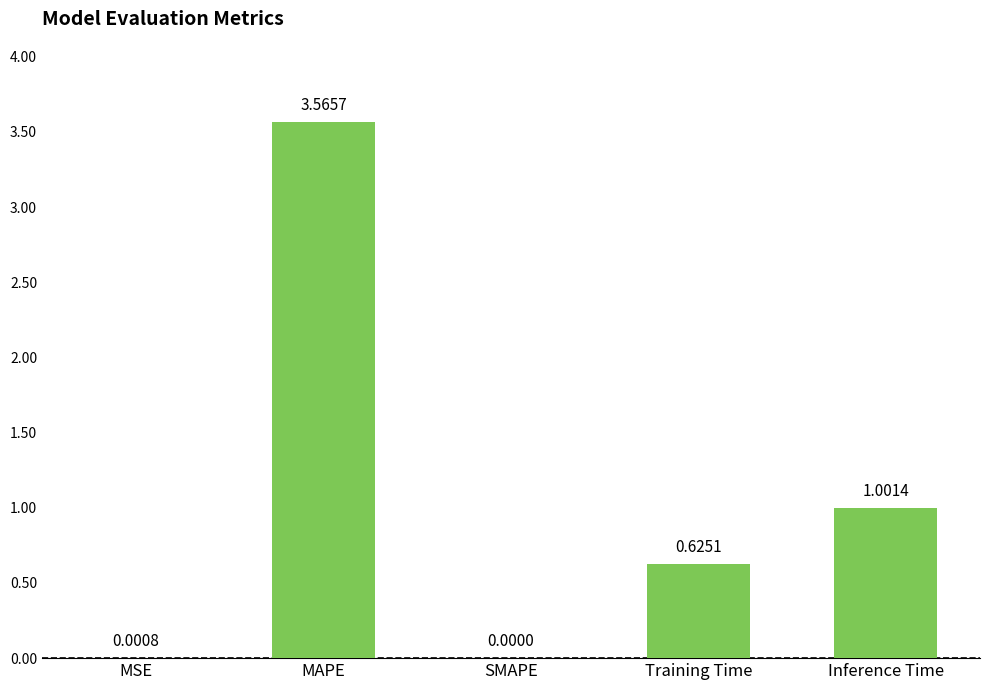

Which has a higher value, Inference Time or MAPE?

MAPE